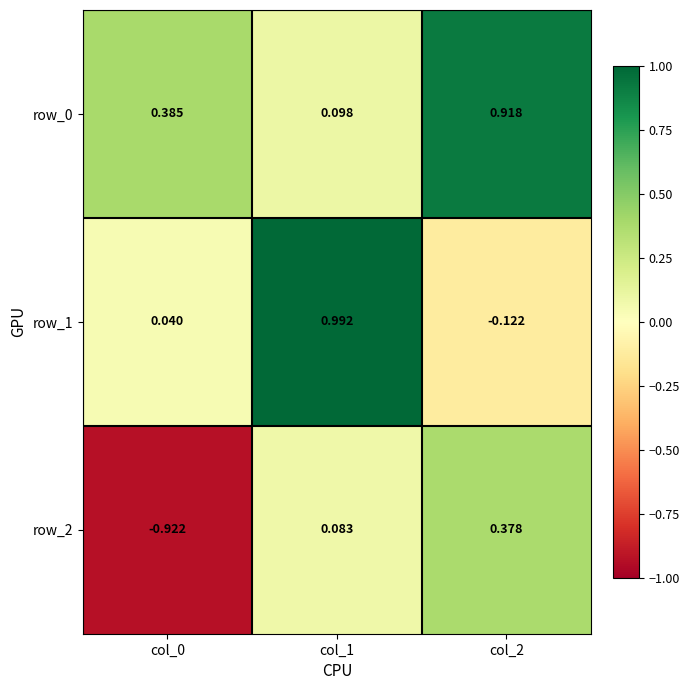

At which label does row_2 reach its peak?

col_2